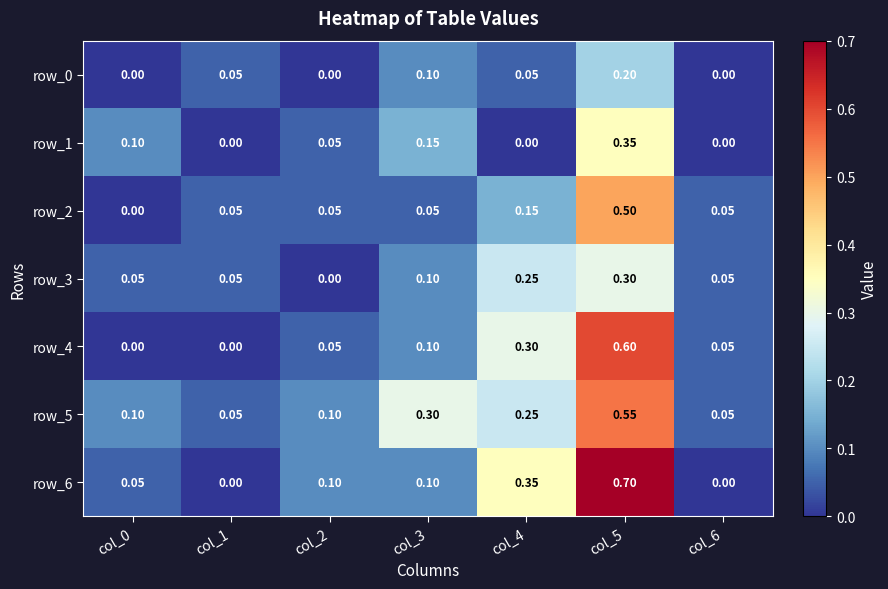

Is the value of row_3 at col_3 greater than the value of row_6 at col_6?

Yes